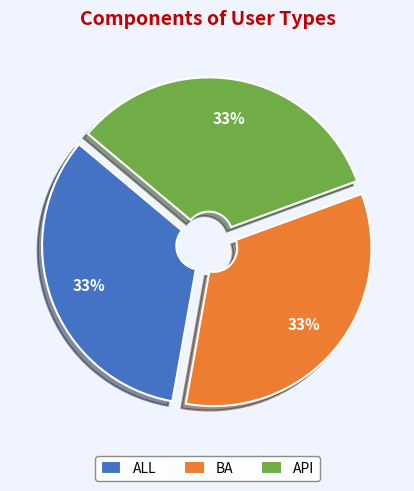

True or false: BA accounts for 48% of the total.

False